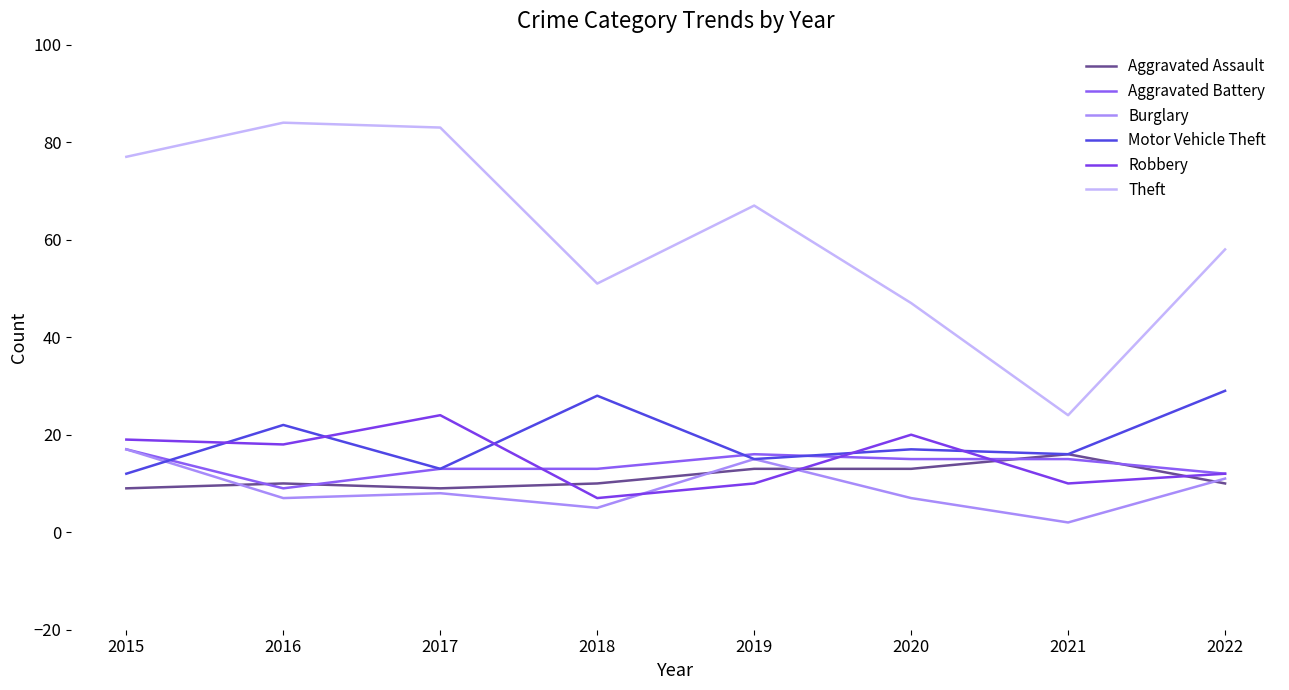

In Burglary, how many points are higher than both neighbors (excluding endpoints)?

2